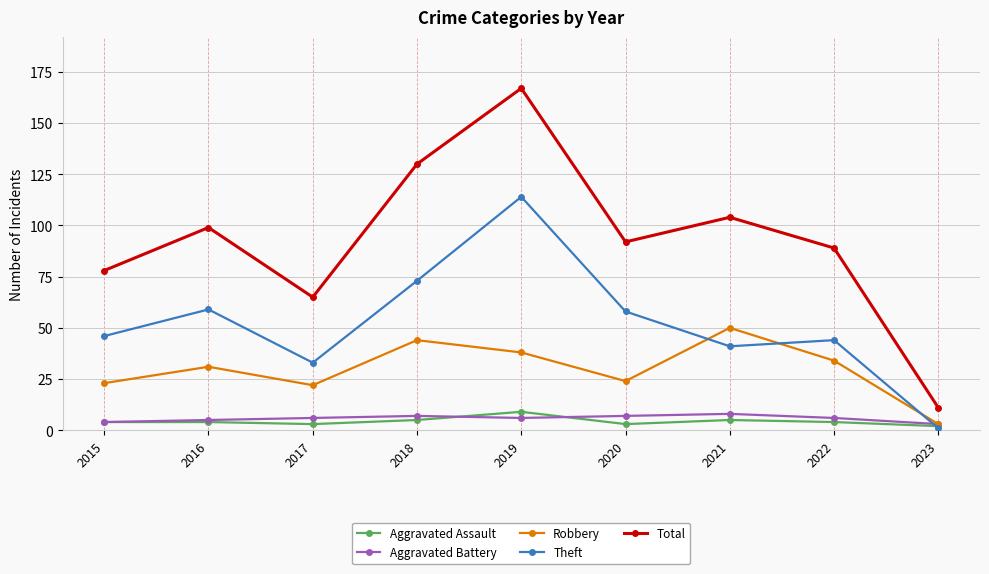

What is the lowest value of the Theft series?

1